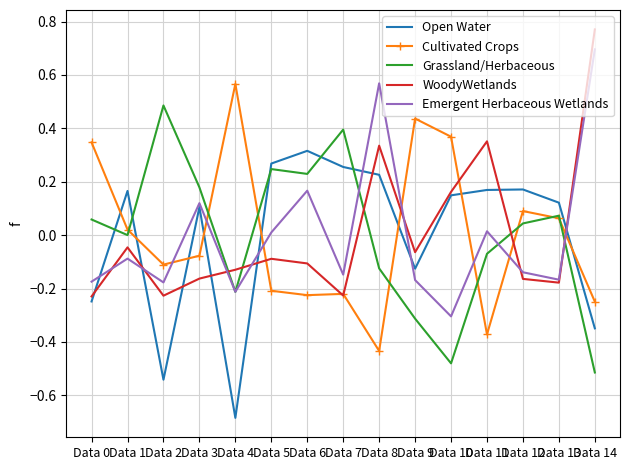

Which series changed the most between Data 6 and Data 14?

WoodyWetlands